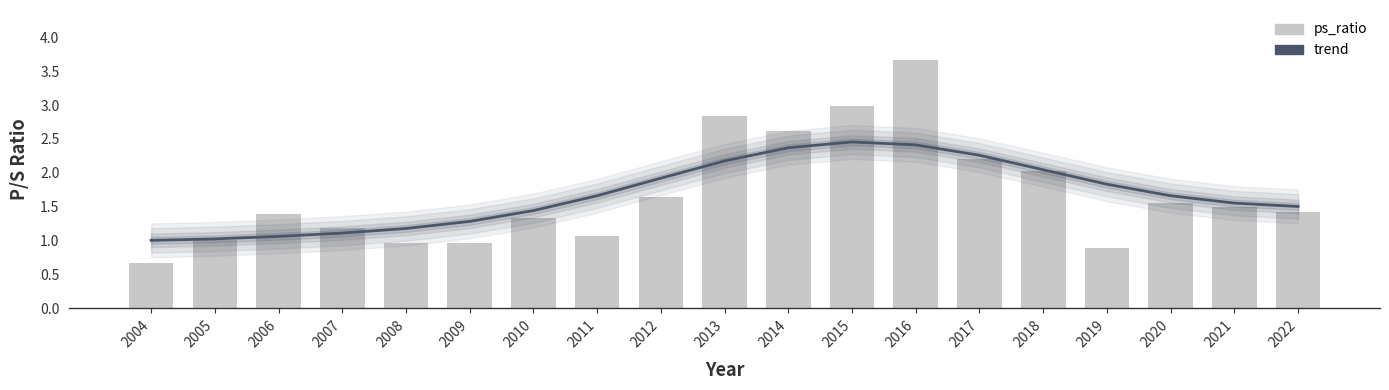

At which category does the chart reach its peak across all series?

2016